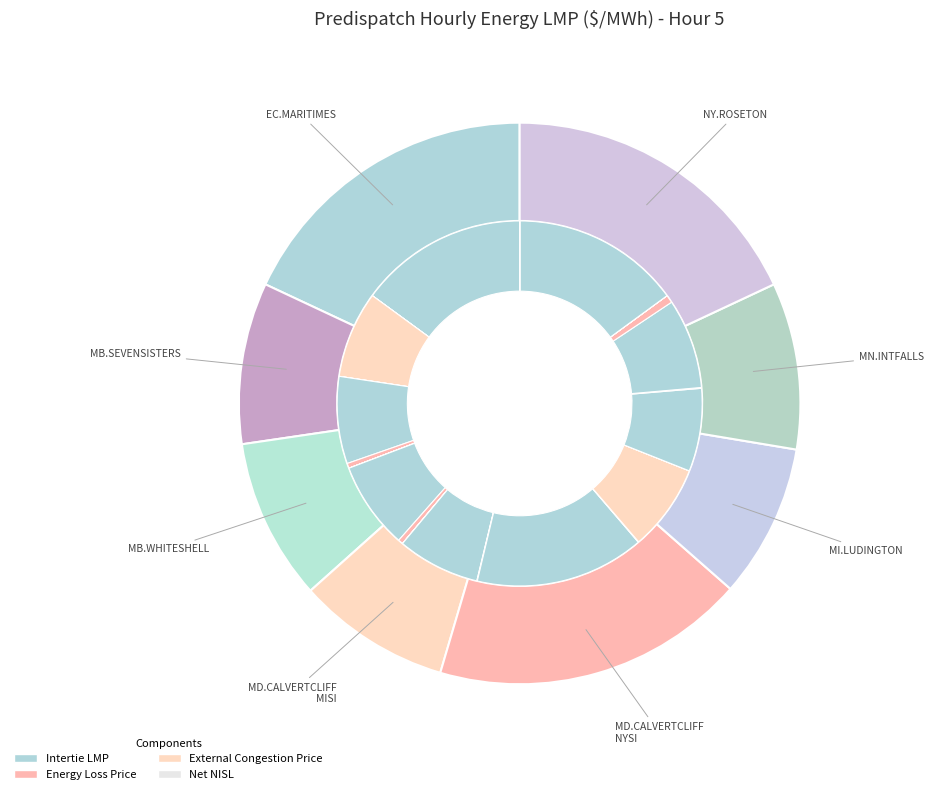

What is the total percentage of MB.SEVENSISTERS_MBSK:LMP and MB.WHITESHELL_MBSI:LMP?

18.6%